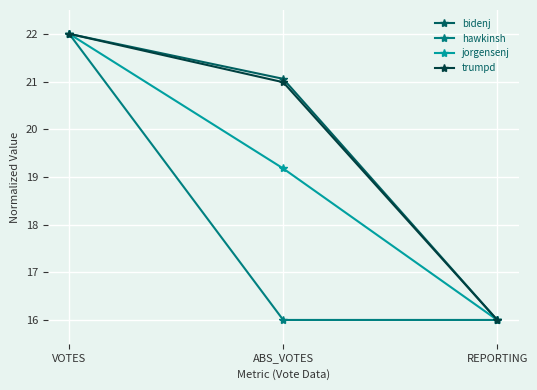

Reading left to right, list all the values displayed in this chart.

bidenj: 22.0	21.1	16.0
hawkinsh: 22.0	16.0	16.0
jorgensenj: 22.0	19.2	16.0
trumpd: 22.0	21.0	16.0